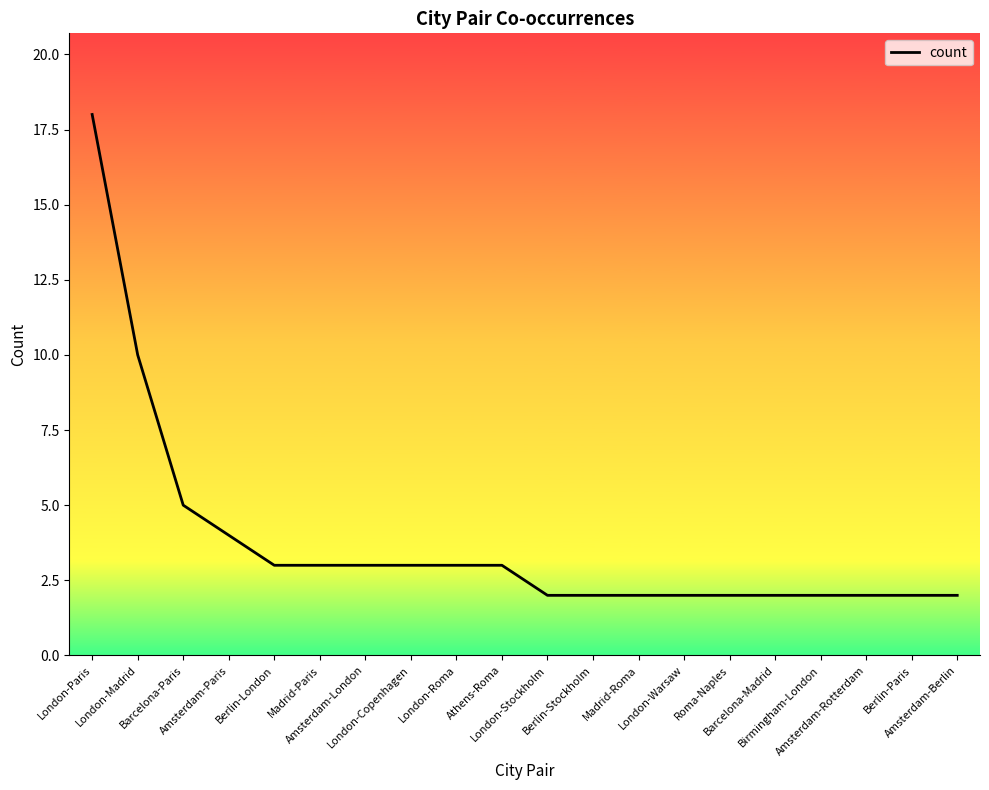

List the labels in order of value, smallest first.

London-Stockholm, Berlin-Stockholm, Madrid-Roma, London-Warsaw, Roma-Naples, Barcelona-Madrid, Birmingham-London, Amsterdam-Rotterdam, Berlin-Paris, Amsterdam-Berlin, Berlin-London, Madrid-Paris, Amsterdam-London, London-Copenhagen, London-Roma, Athens-Roma, Amsterdam-Paris, Barcelona-Paris, London-Madrid, London-Paris